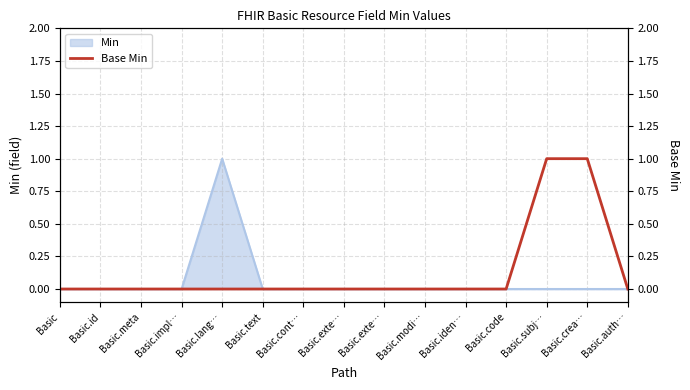

True or false: the data shows 0 at Basic.text.

True